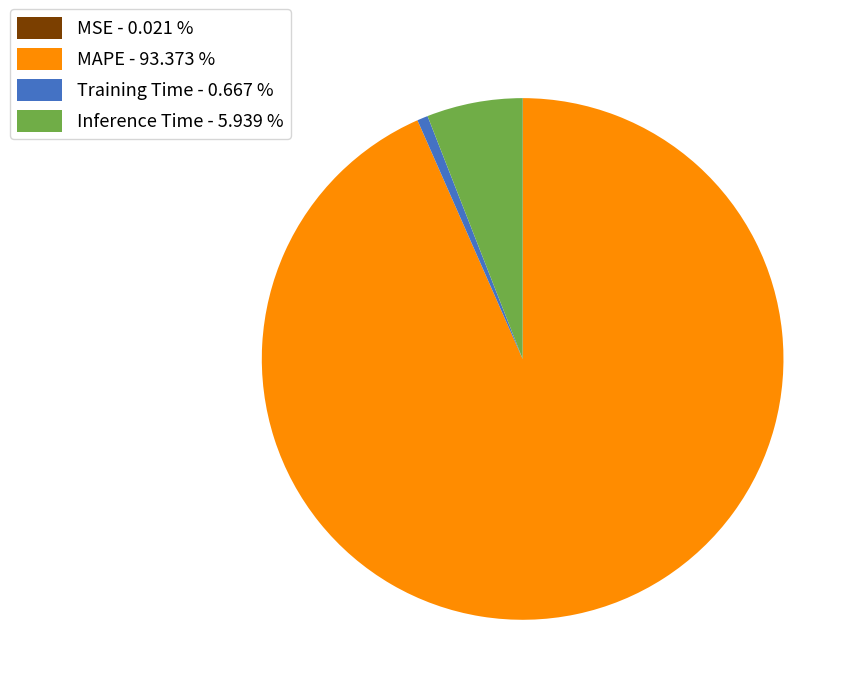

Is it true that MAPE is 93% of the pie?

True